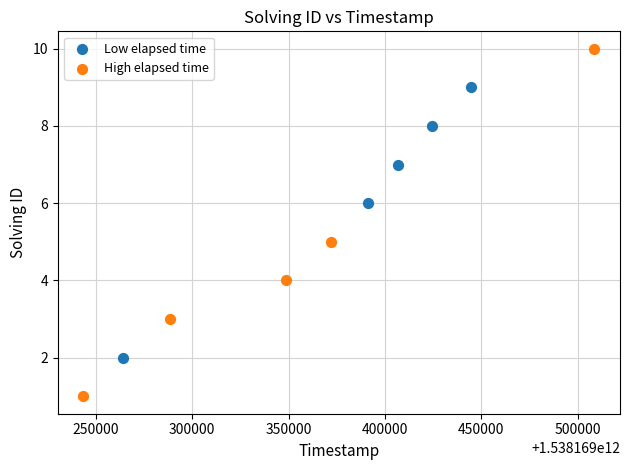

Which series contains the lowest Y value?

High elapsed time